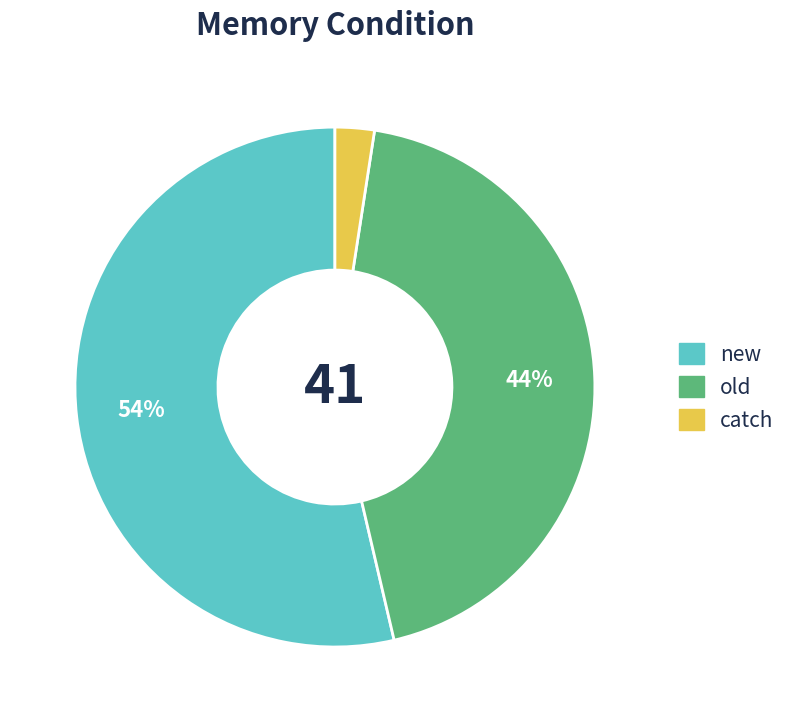

To the nearest percent, what is the average slice percentage?

33%